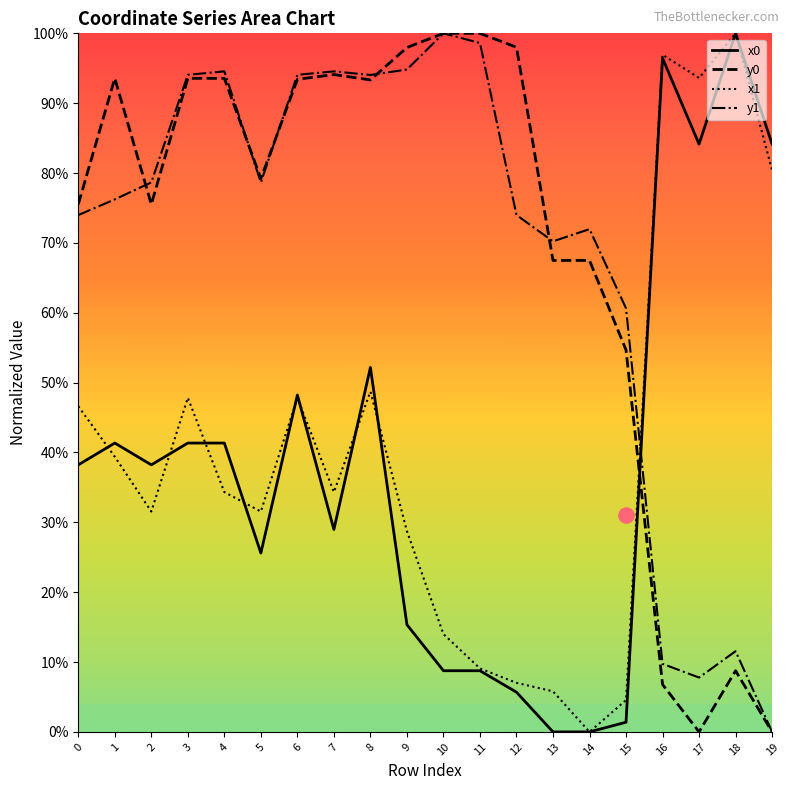

Which series contains the highest Y value?

x0